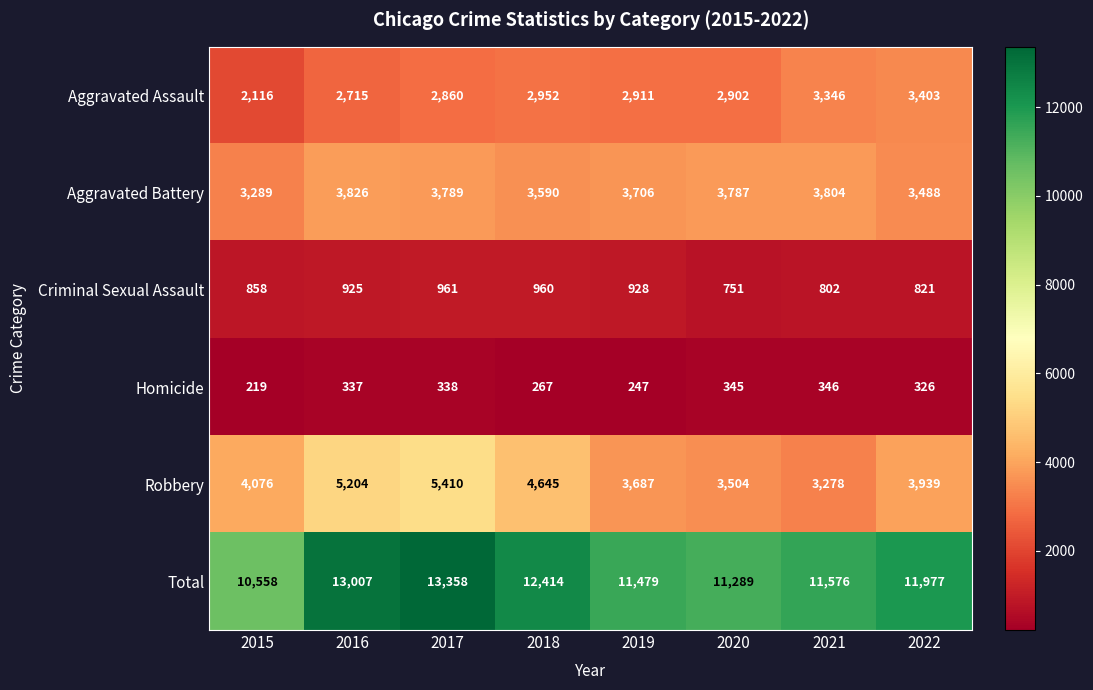

Which series has the largest range (max minus min)?

Total